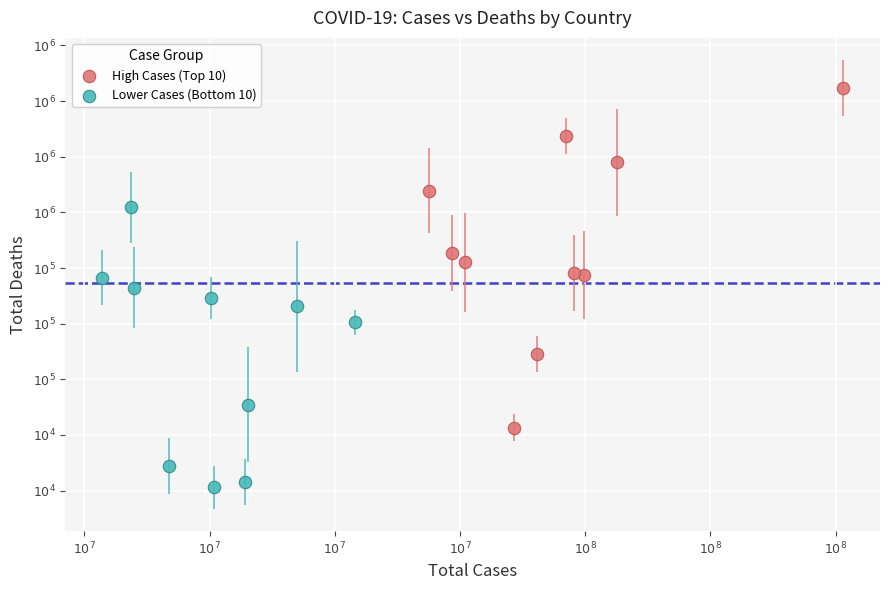

Which series has the widest spread of Y values?

High Cases (Top 10)